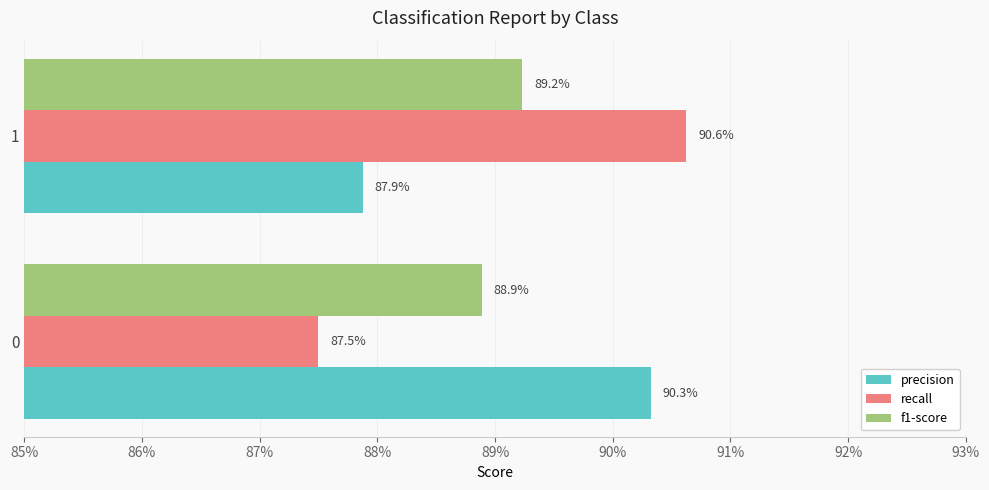

How many recall values are between 0 and 1?

2